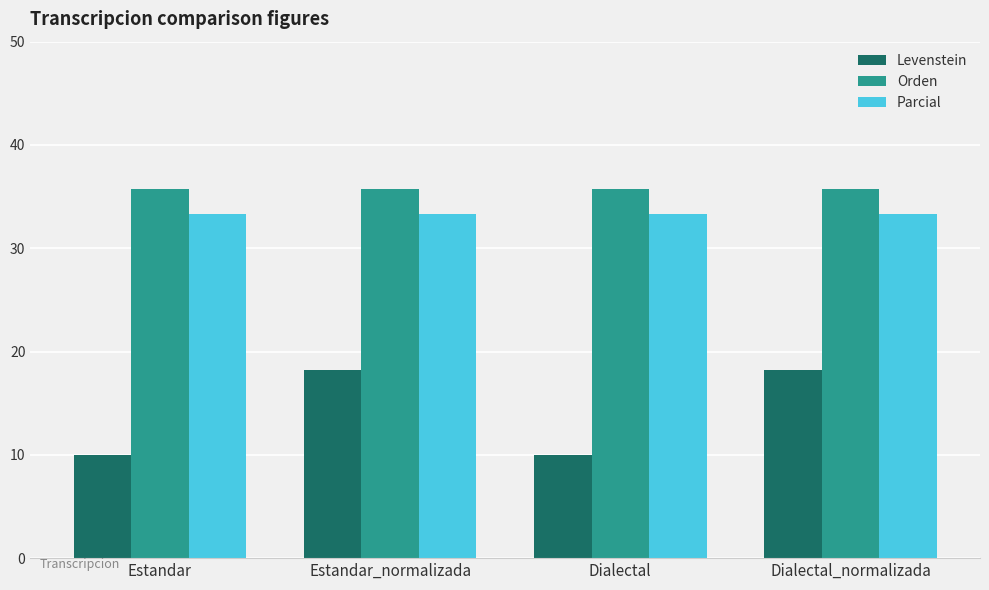

Count the number of categories in the chart.

4